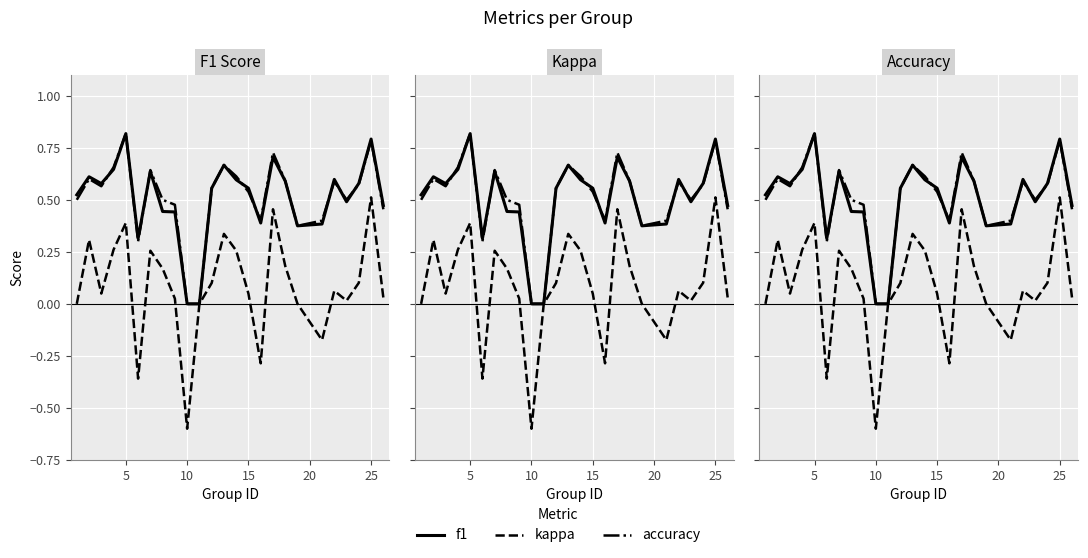

How many categories are shown in the chart?

25